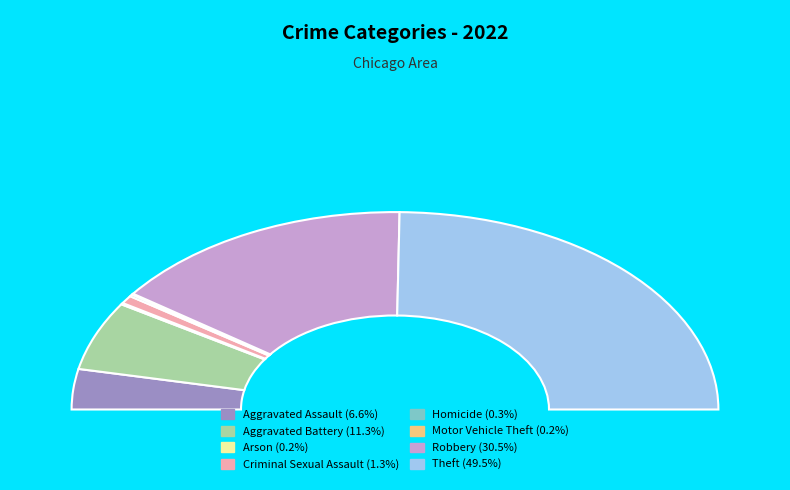

Which slice is the smallest?

Motor Vehicle Theft